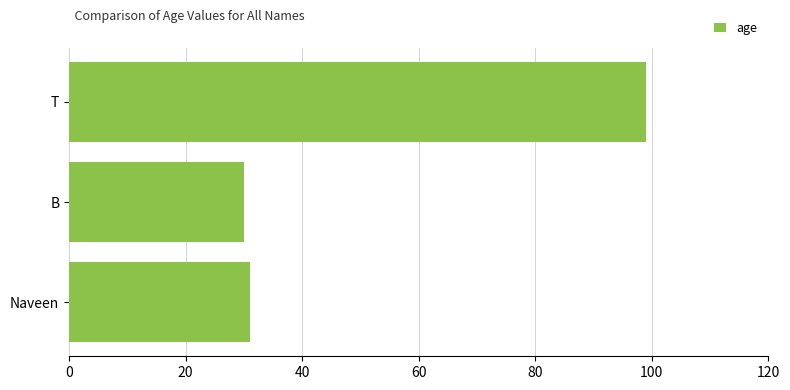

Where is the data nearest to the value 64?

Naveen